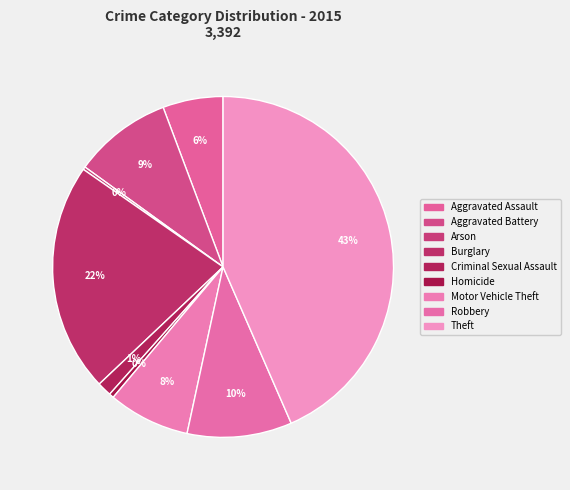

Combined, do Motor Vehicle Theft and Burglary account for over 50%?

No